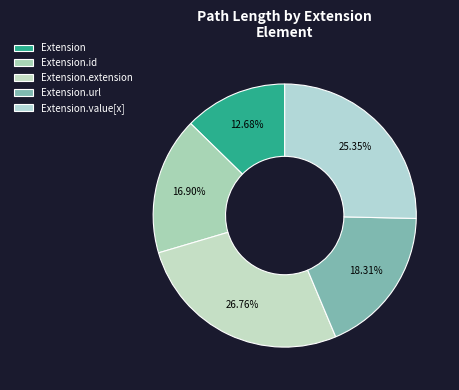

True or false: Extension.value[x] accounts for 39% of the total.

False